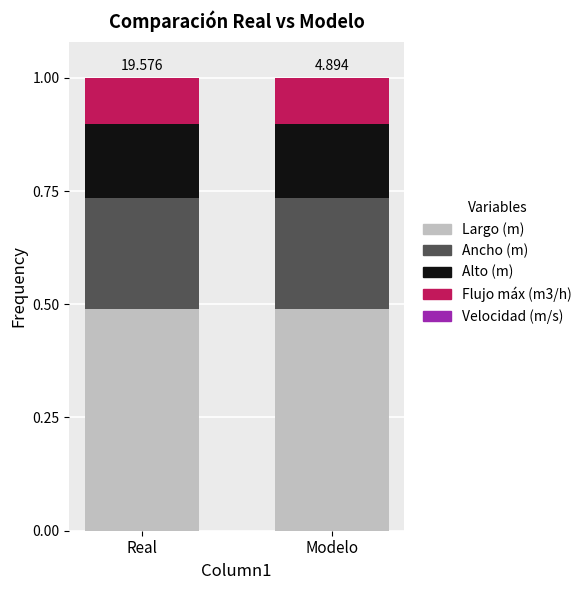

Rank the series by their maximum value, from lowest to highest.

Velocidad (m/s), Flujo máx (m3/h), Alto (m), Ancho (m), Largo (m)